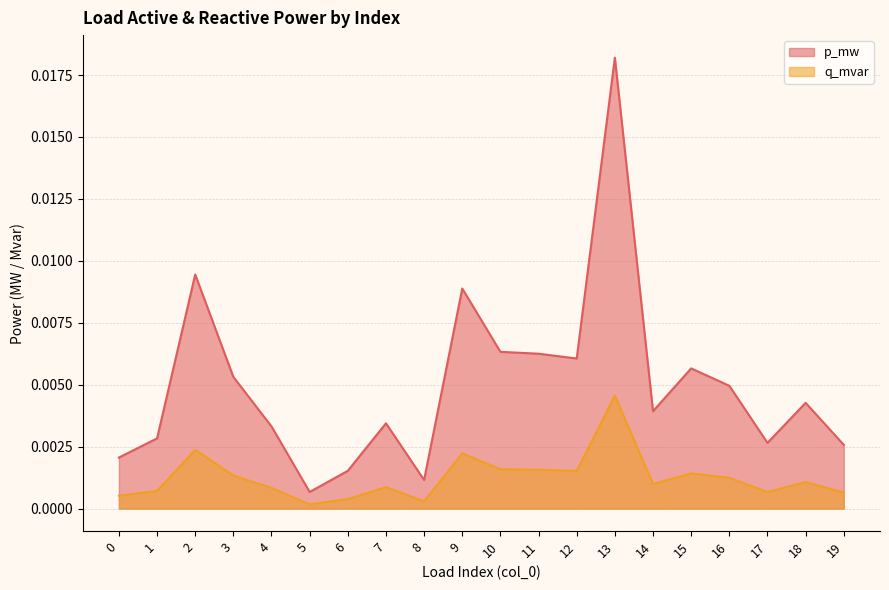

True or false: q_mvar has a value of 0.0 at 18.

False